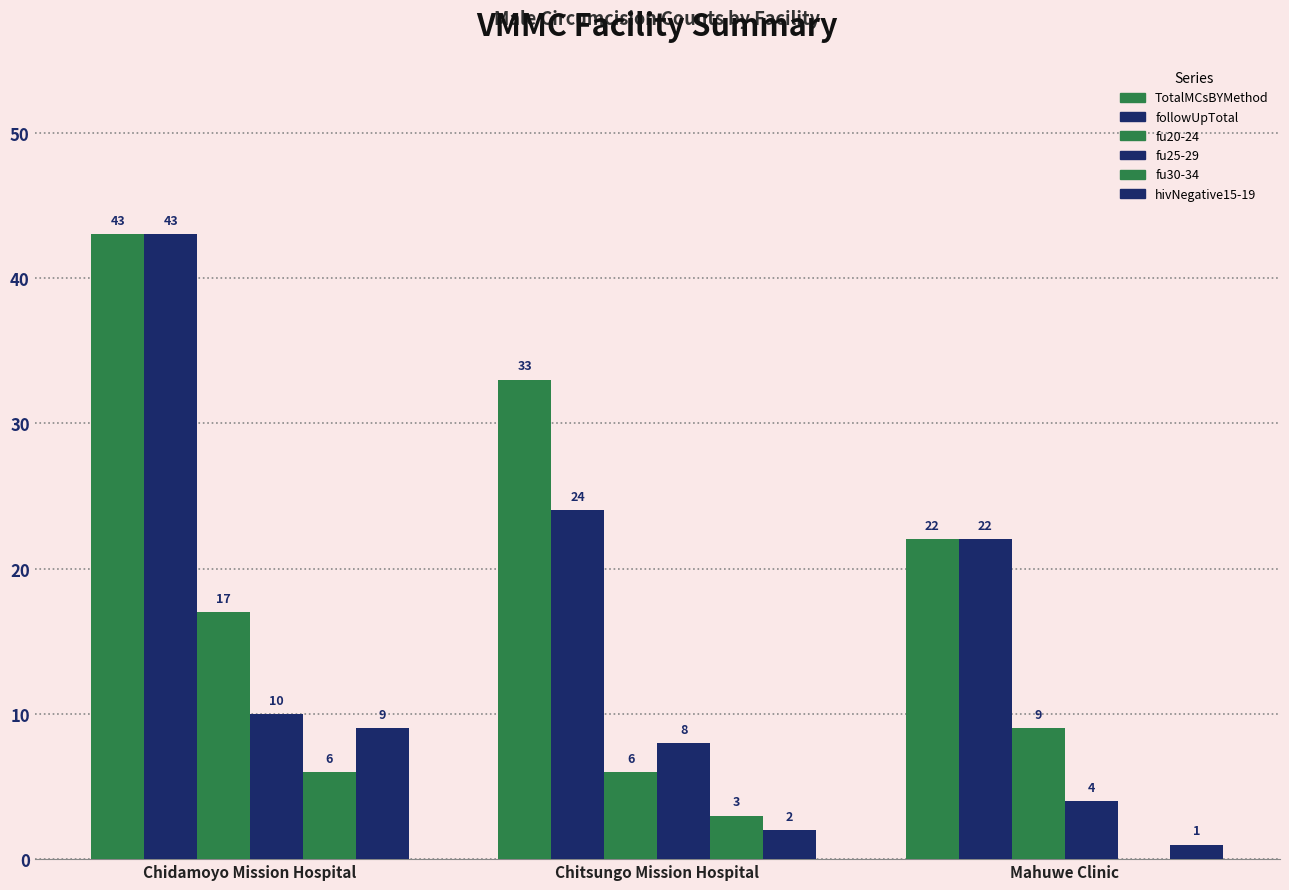

How many groups of bars are there?

3